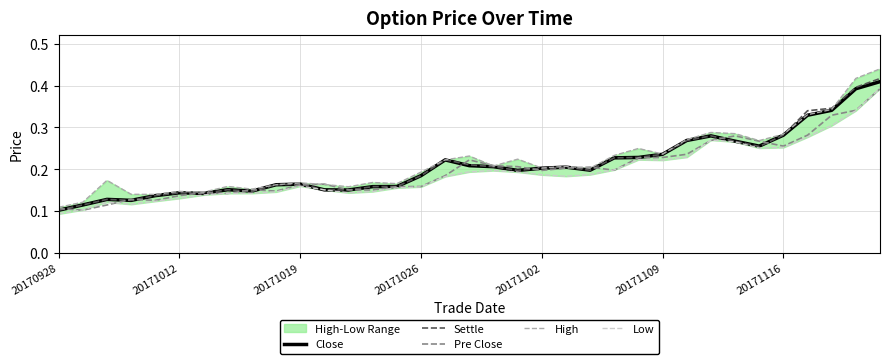

The High series shows 0.2 at 14. True or false?

True